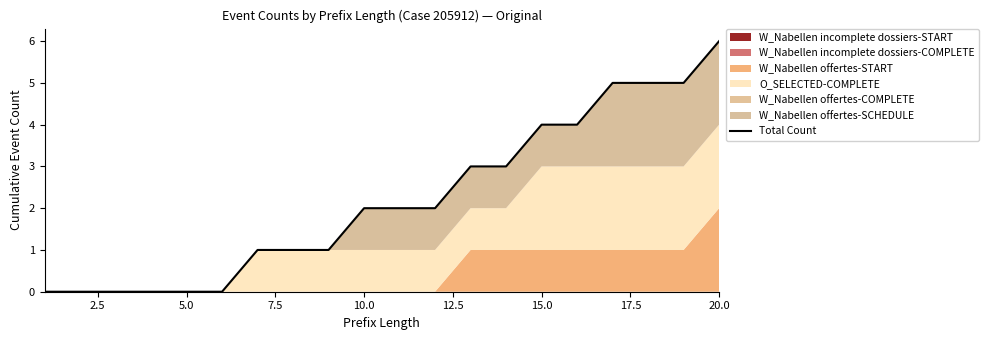

What is the maximum value shown in the chart?

6